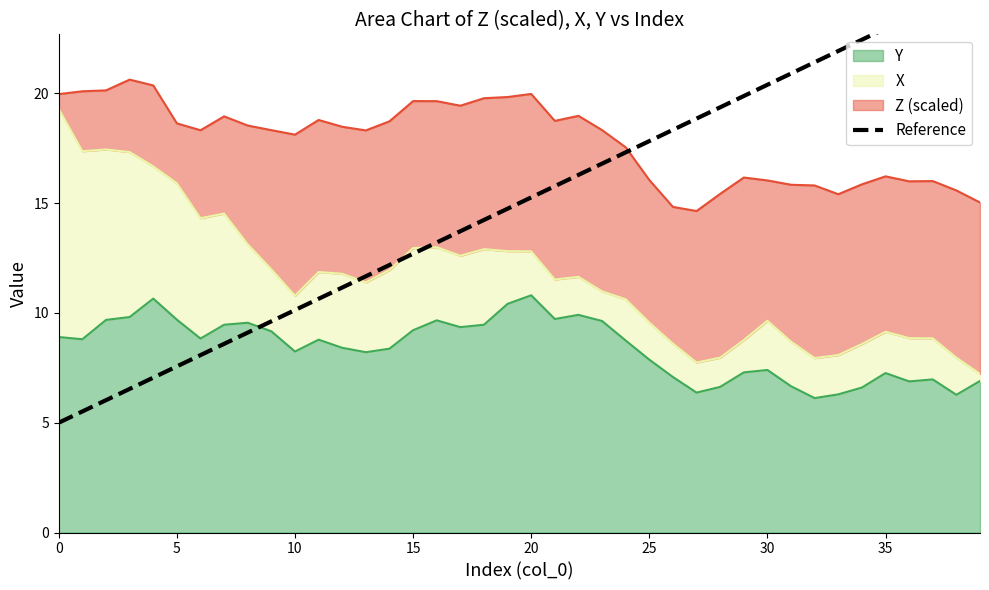

What is the average value?

15.0